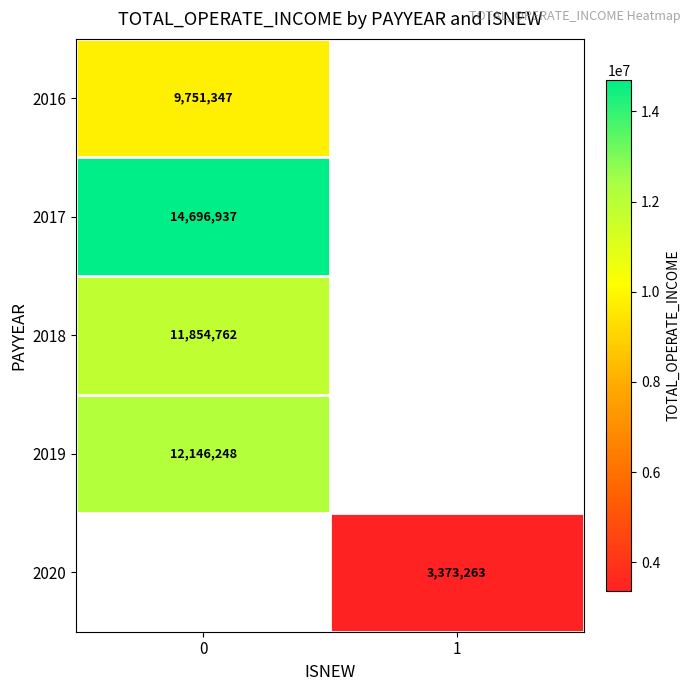

The 2018 series shows 6297208.8 at 0. True or false?

False